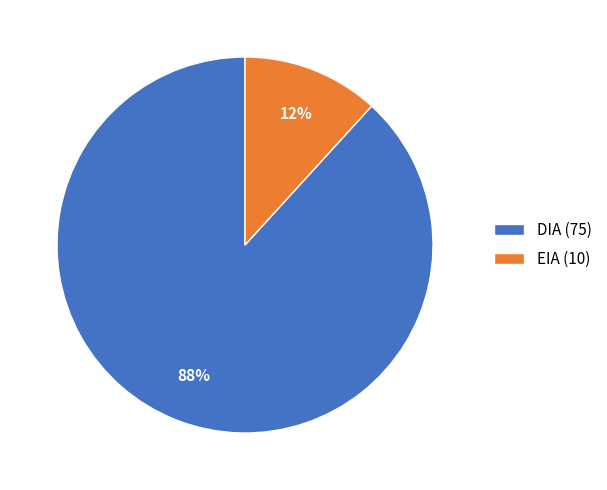

Which has a higher value, DIA (75) or EIA (10)?

DIA (75)